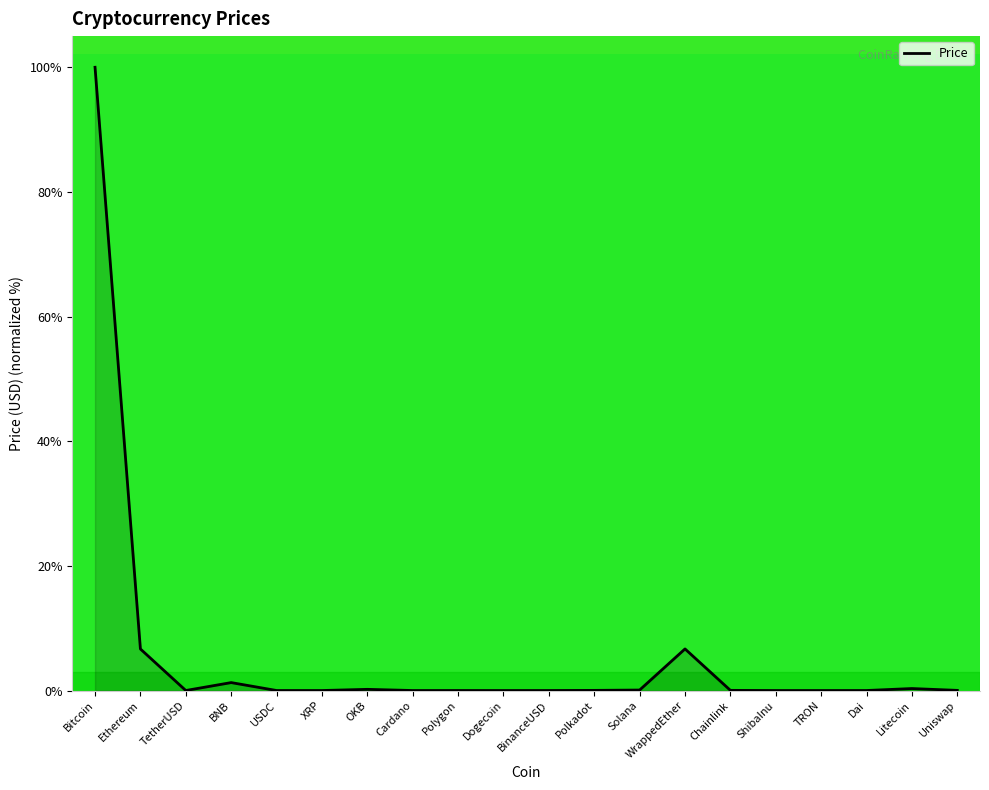

What is the difference between the maximum and minimum values?

100.0